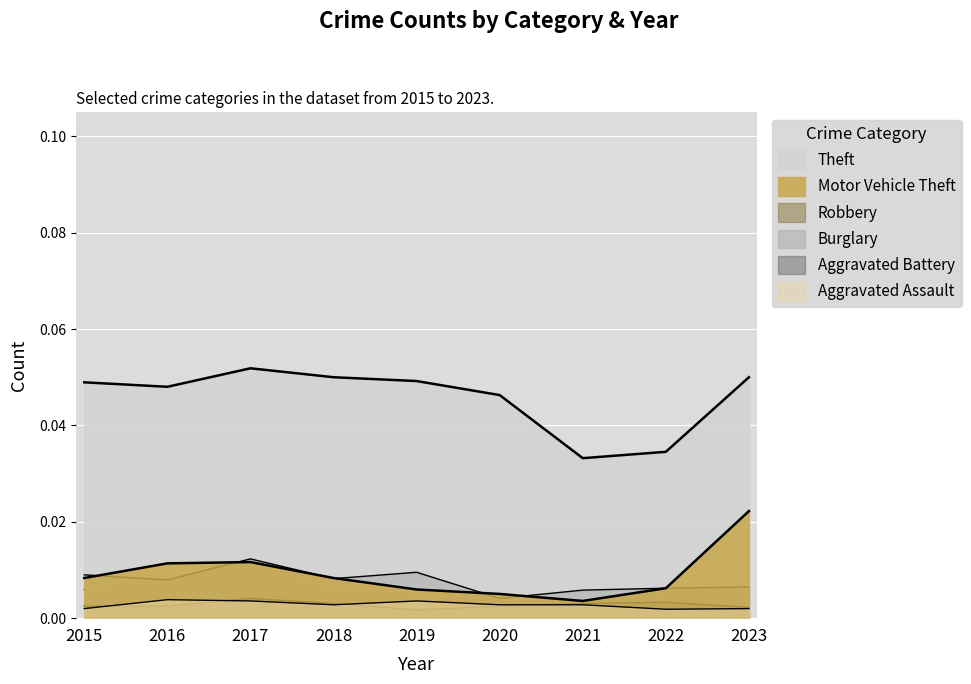

Reading left to right, what are all the values shown in this chart?

Theft: 0.0	0.0	0.1	0.1	0.0	0.0	0.0	0.0	0.1
Burglary: 0.0	0.0	0.0	0.0	0.0	0.0	0.0	0.0	0.0
Motor Vehicle Theft: 0.0	0.0	0.0	0.0	0.0	0.0	0.0	0.0	0.0
Robbery: 0.0	0.0	0.0	0.0	0.0	0.0	0.0	0.0	0.0
Aggravated Battery: 0.0	0.0	0.0	0.0	0.0	0.0	0.0	0.0	0.0
Aggravated Assault: 0.0	0.0	0.0	0.0	0.0	0.0	0.0	0.0	0.0